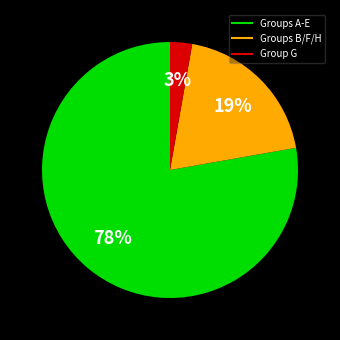

How many slices are in this pie chart?

3